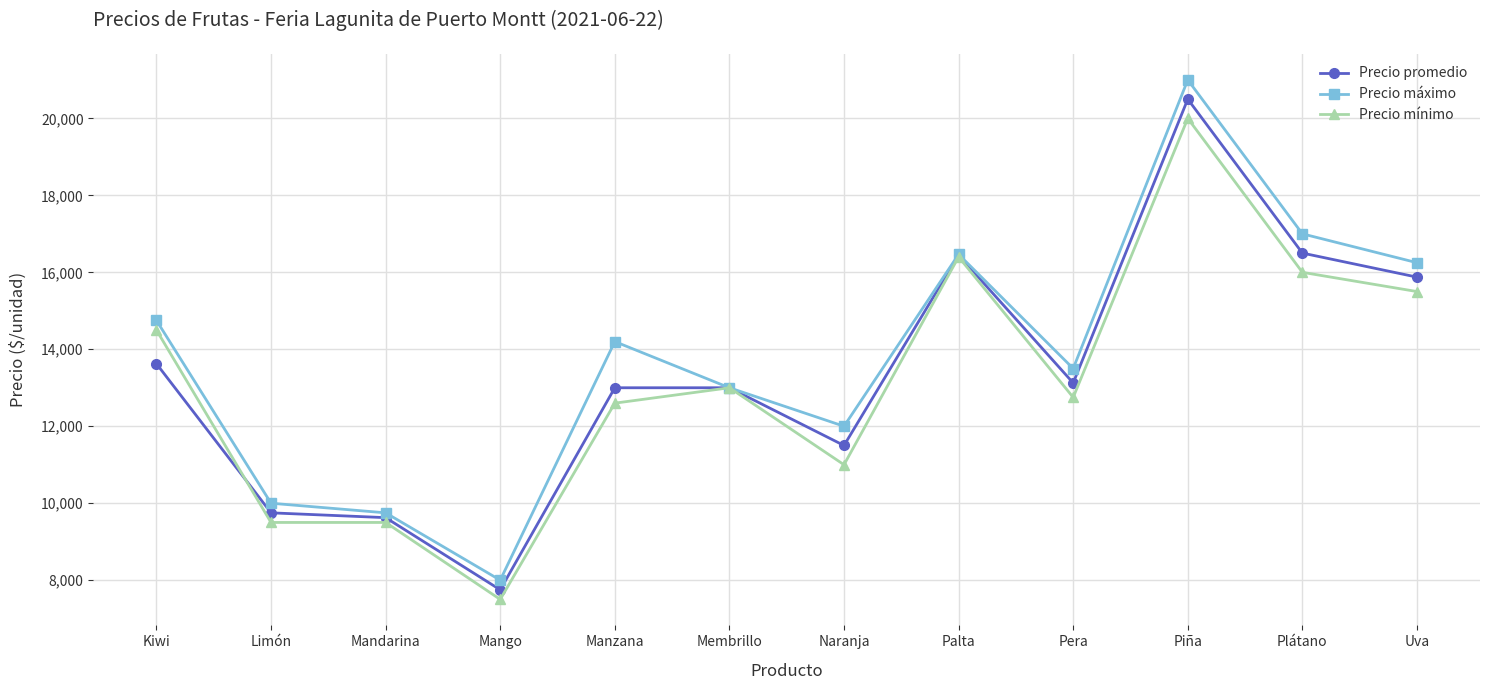

True or false: Precio máximo has more than 2 points higher than both neighbors.

True